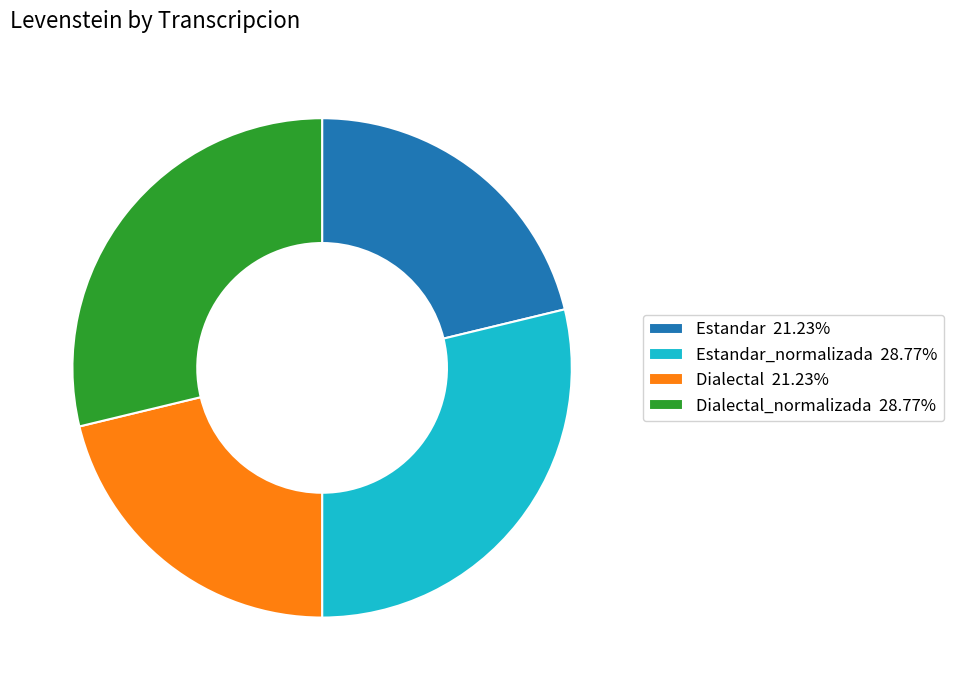

What is the ratio of the value at Estandar 21.23% to the value at Dialectal 21.23%?

1.0